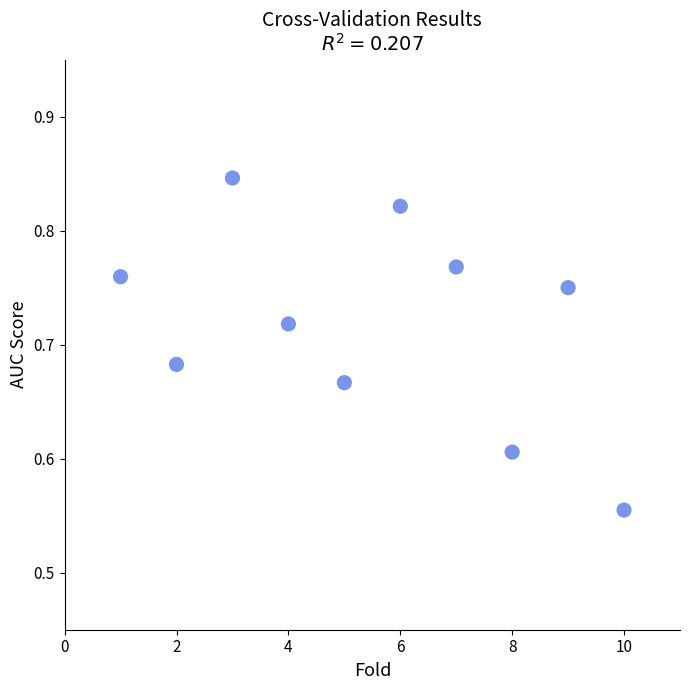

What is the average X value?

5.5